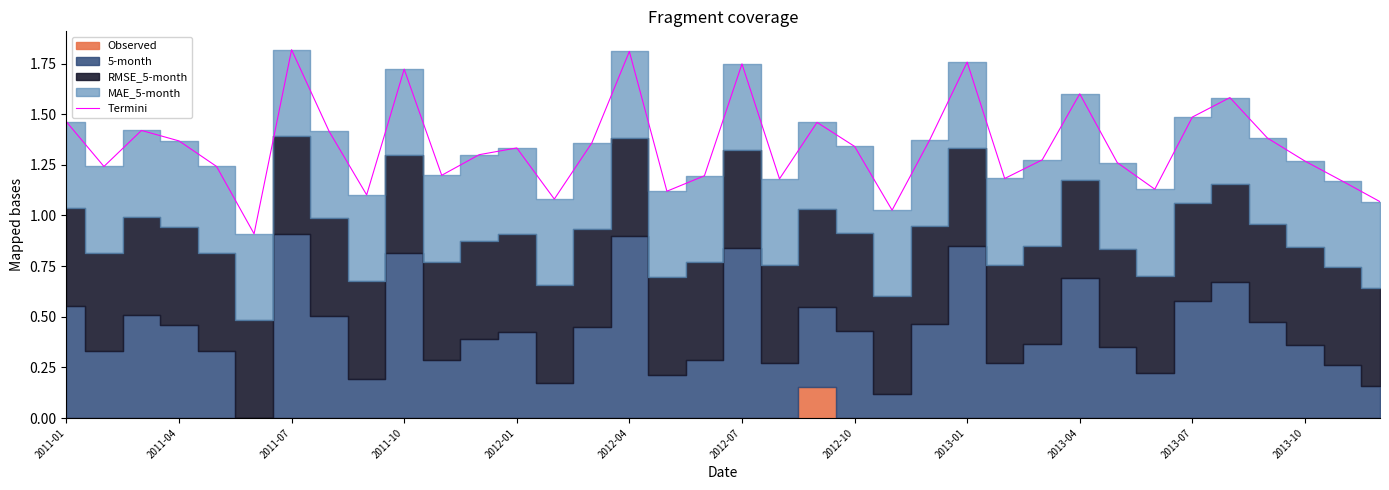

True or false: there are more than 0 points higher than both neighbors.

True